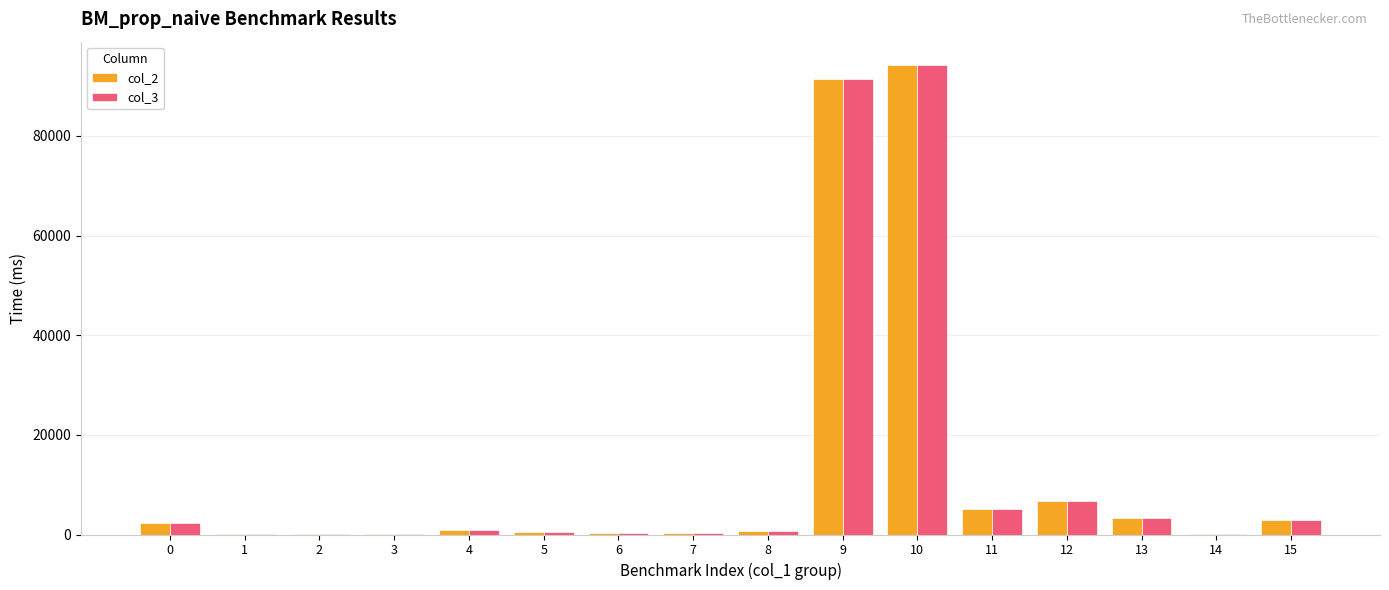

What is the greatest value displayed?

94211.8